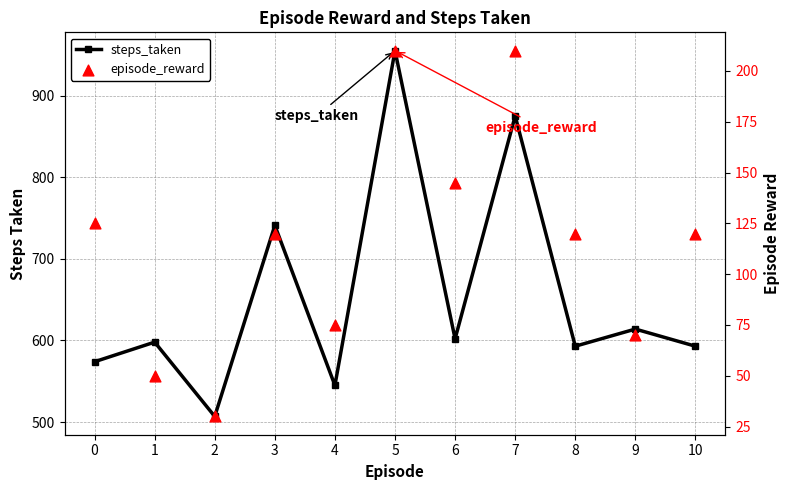

Which series has the widest spread of Y values?

steps_taken